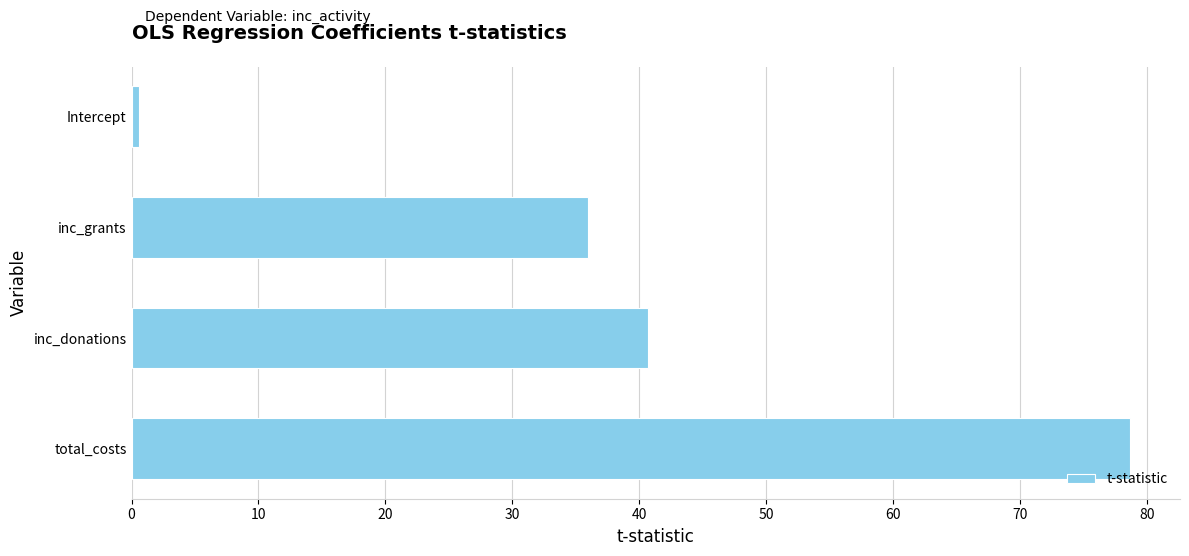

Reading top to bottom, extract all data points from this chart.

0.6	36.0	40.7	78.7